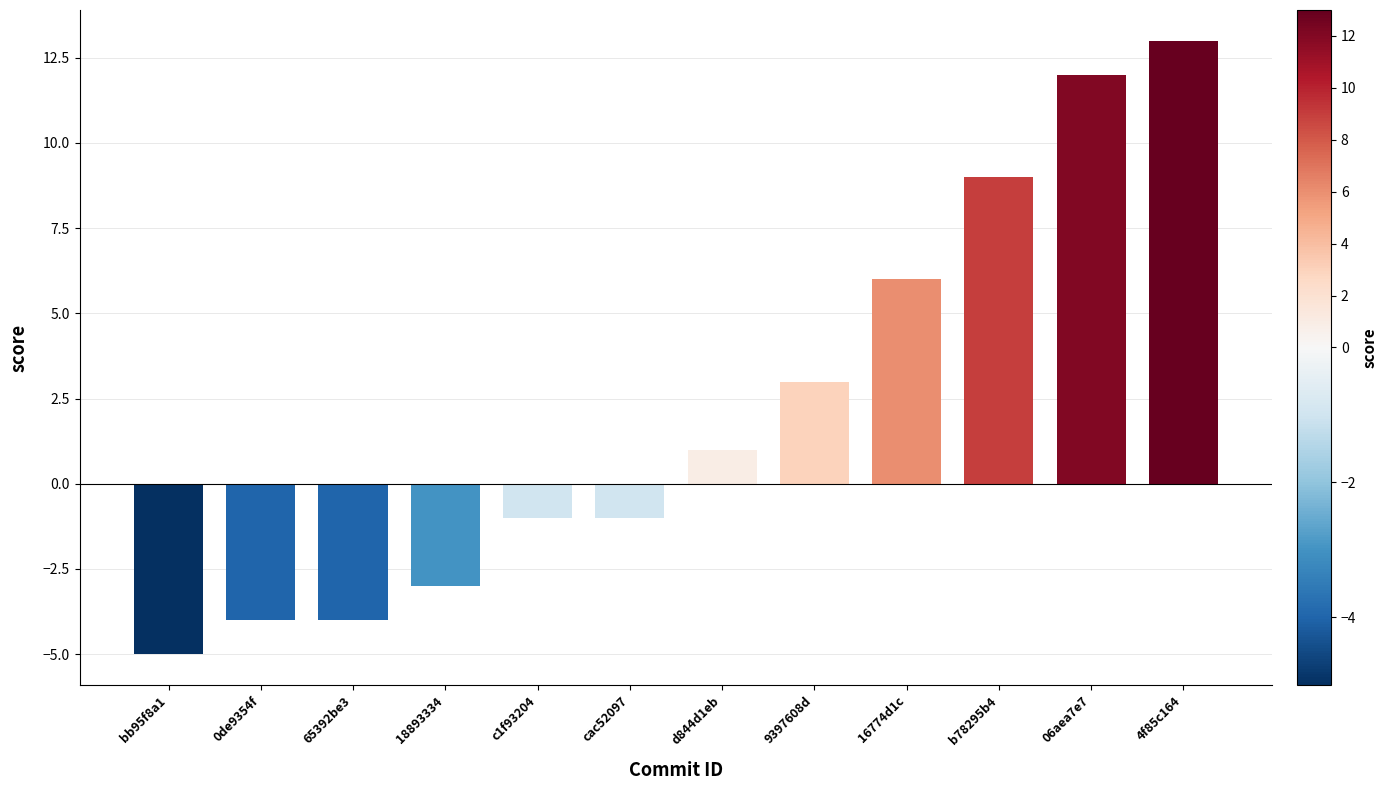

What is the difference between the values at 18893334 and b78295b4?

12